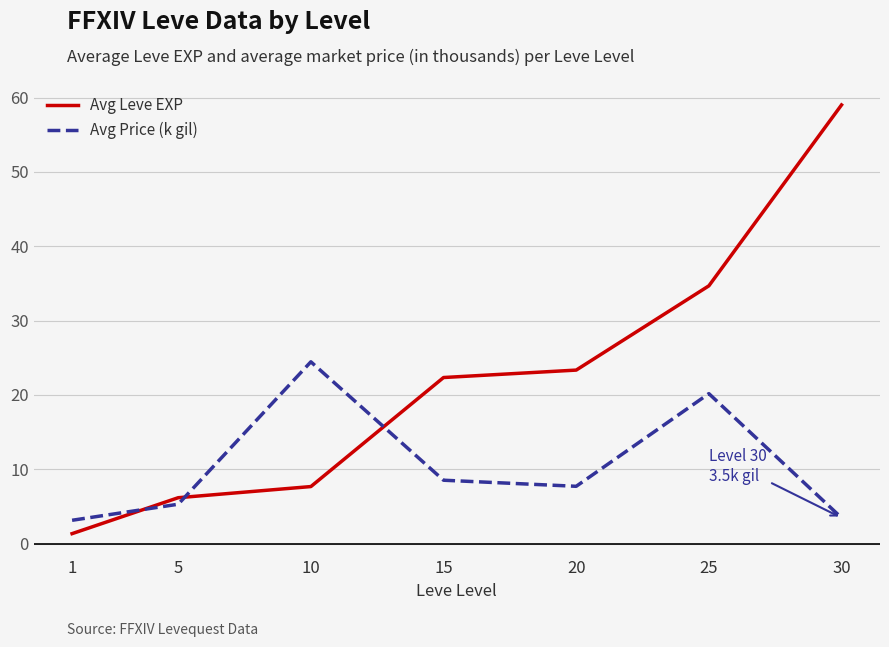

What is the total value across all series at 30?

62.5